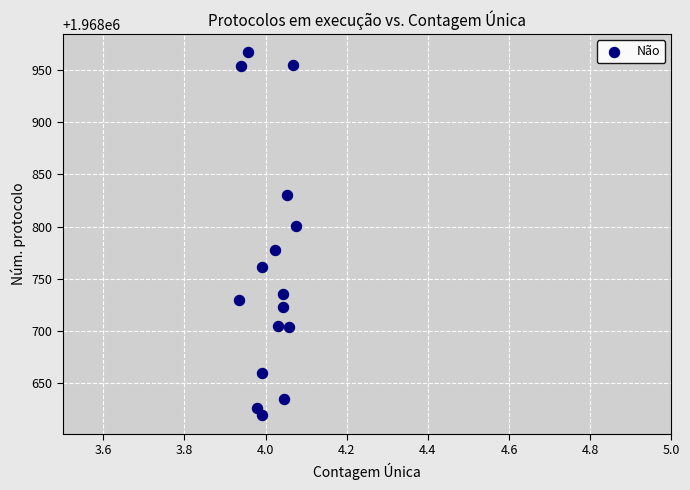

What is the range of Y values (max minus min)?

348